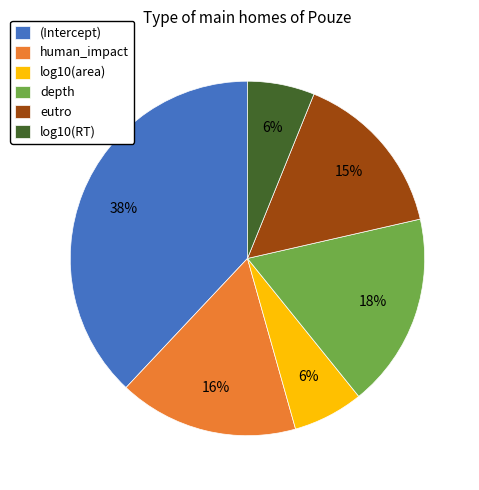

Is it true that log10(area) is 6% of the pie?

True